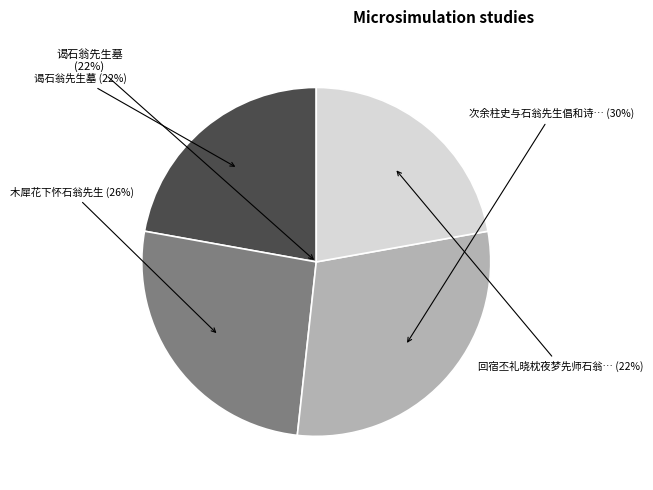

Is the sum of 次余柱史与石翁先生倡和诗韵 and 木犀花下怀石翁先生 greater than half?

Yes